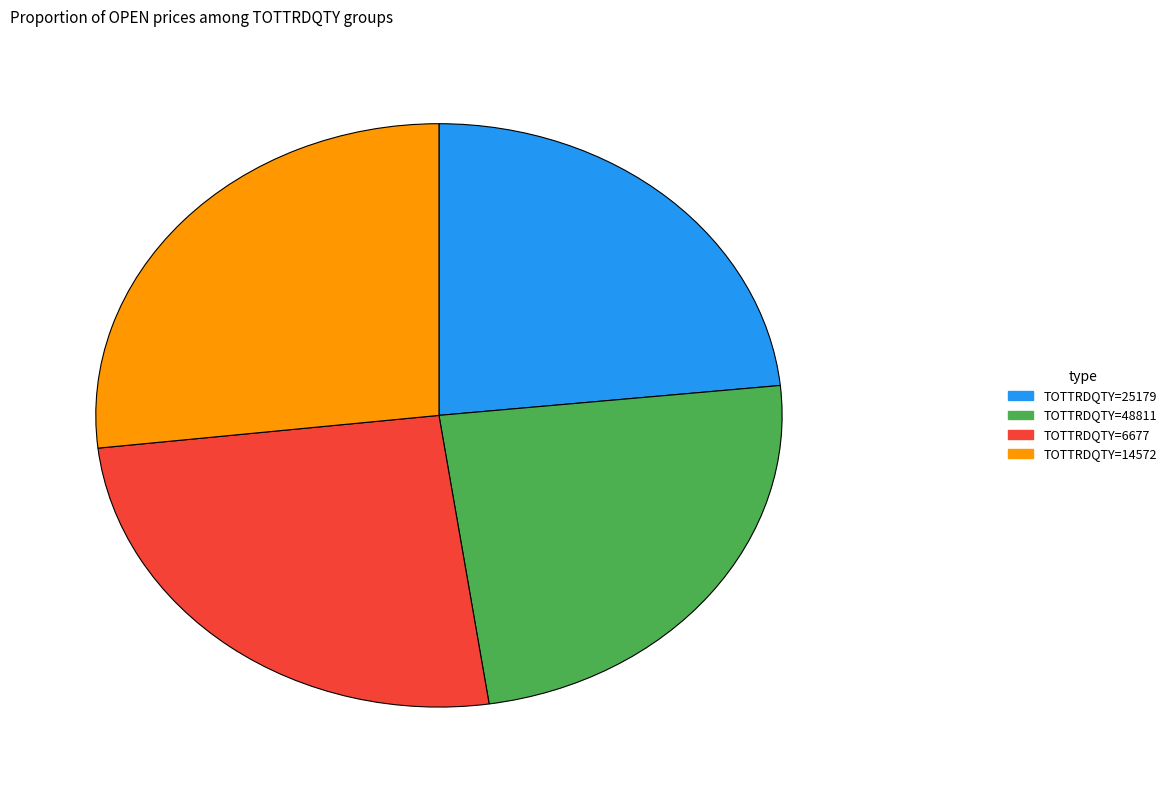

Is there a majority slice in this chart?

No